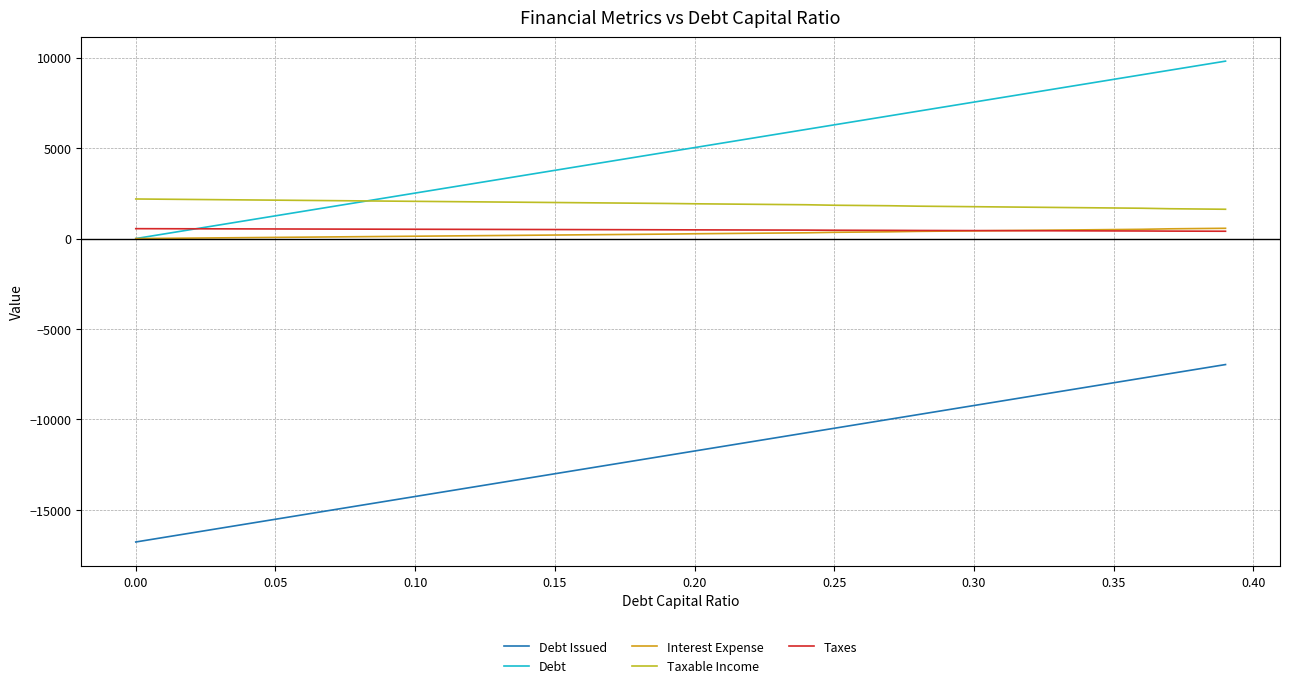

How many intersections are there between Taxable Income and Debt?

1